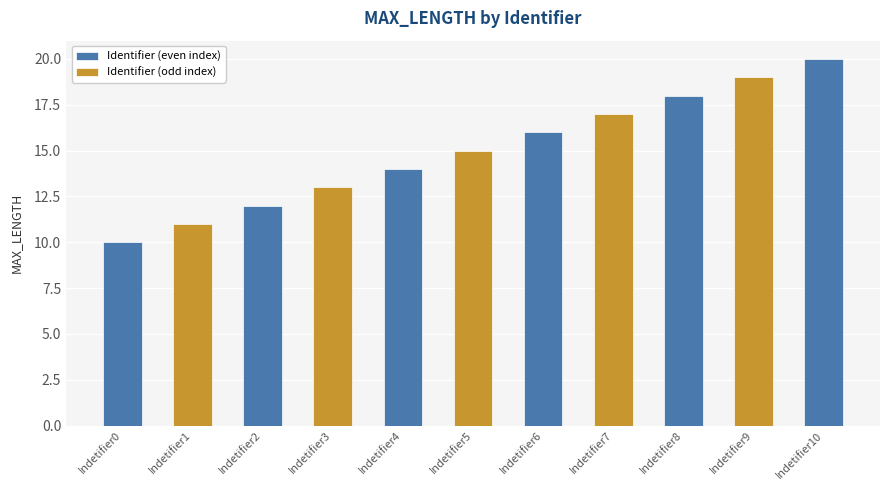

What is the sum of all values?

165